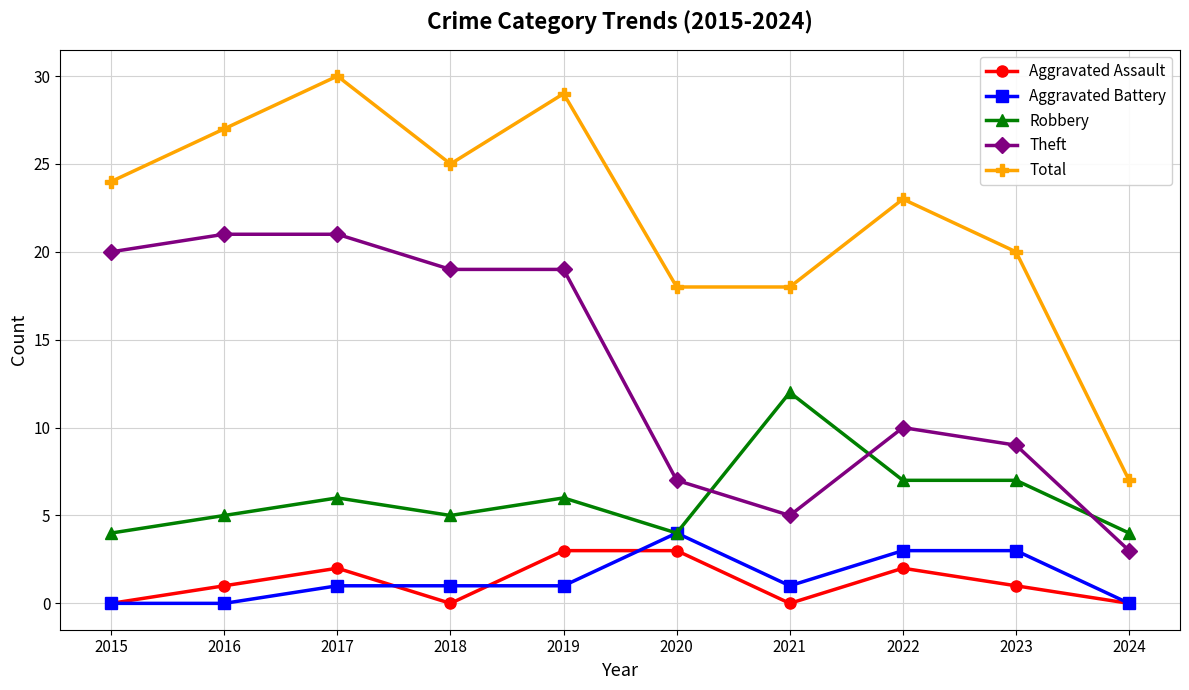

What is the total value across all series at 2020?

36